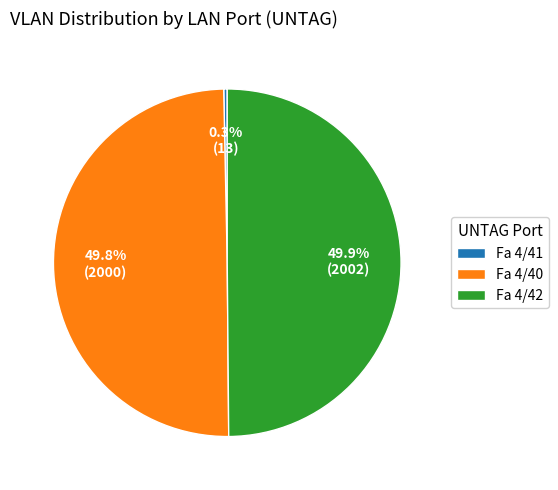

How many slices are in this pie chart?

3